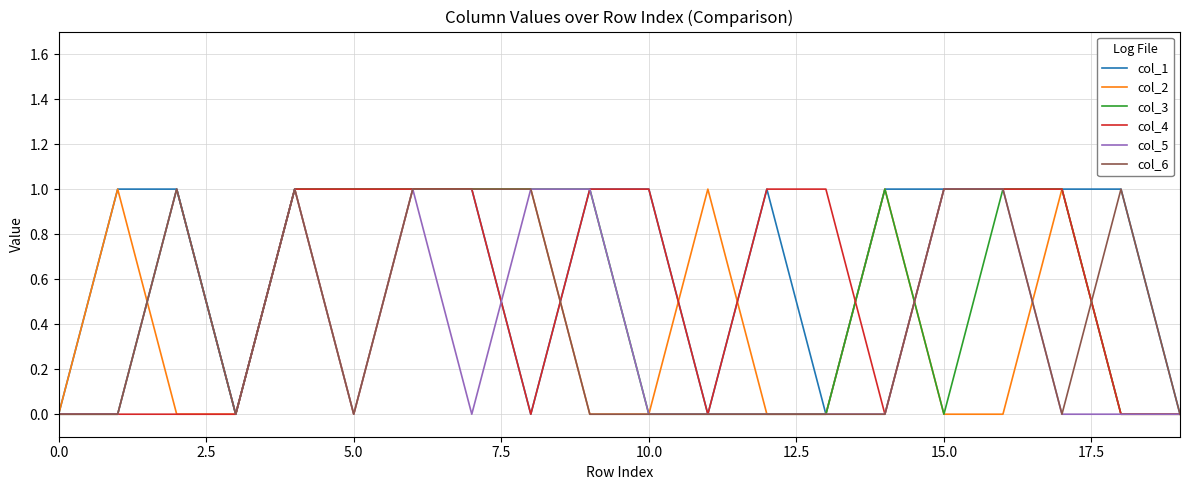

True or false: col_6 has a value of 0 at 10.0.

True